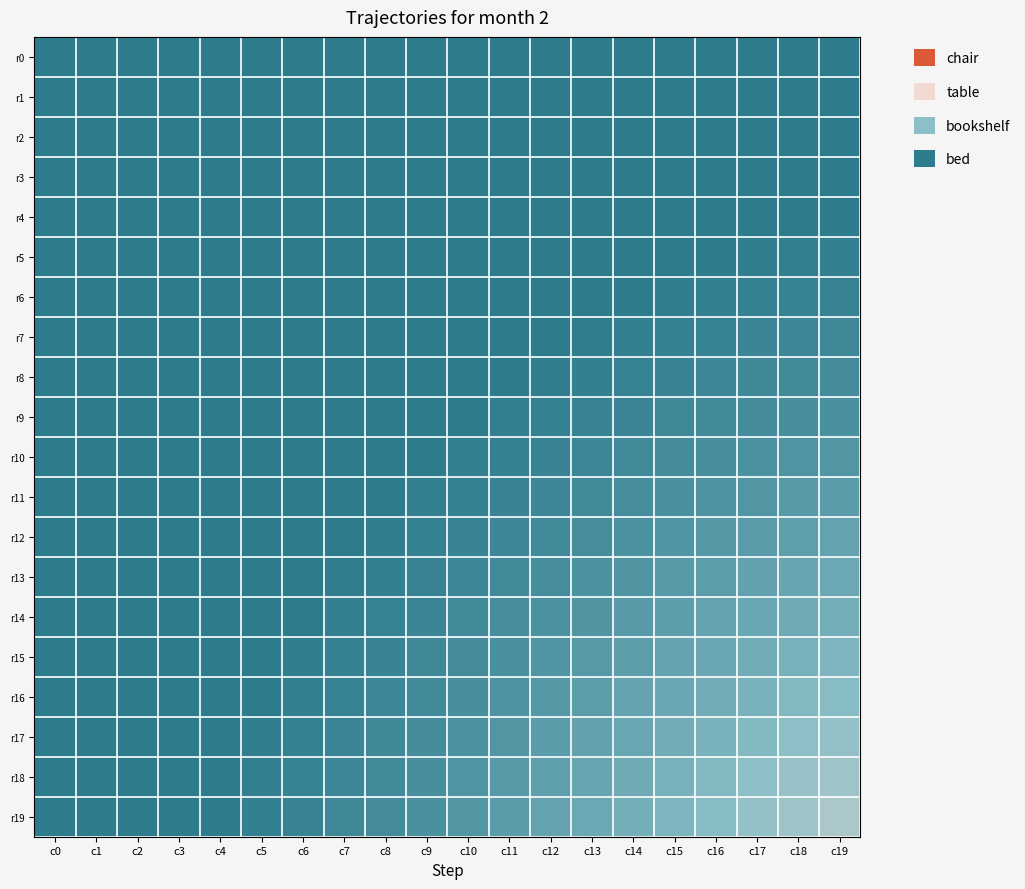

Rank the series by their maximum value, from highest to lowest.

r19, r18, r17, r16, r15, r14, r13, r12, r11, r10, r9, r8, r7, r6, r5, r4, r0, r1, r2, r3